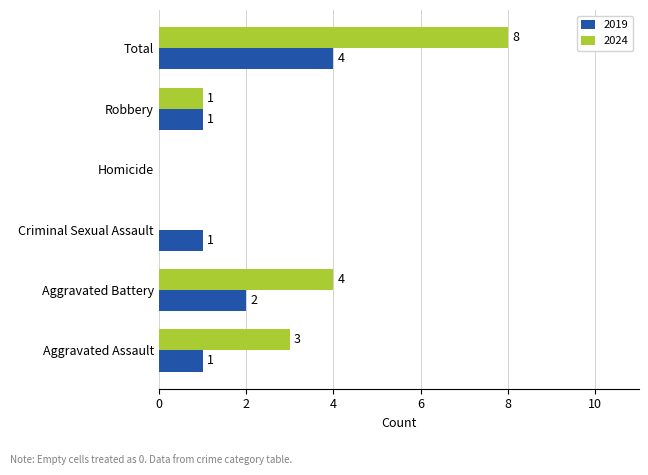

What is the sum of the 2019 values at Total and Criminal Sexual Assault?

5